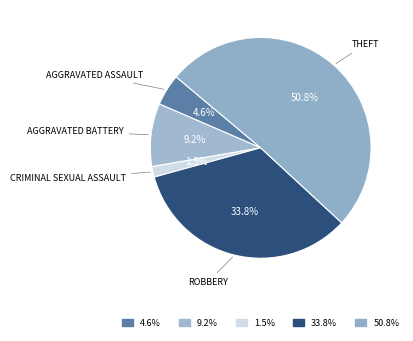

How many segments does this pie chart have?

5